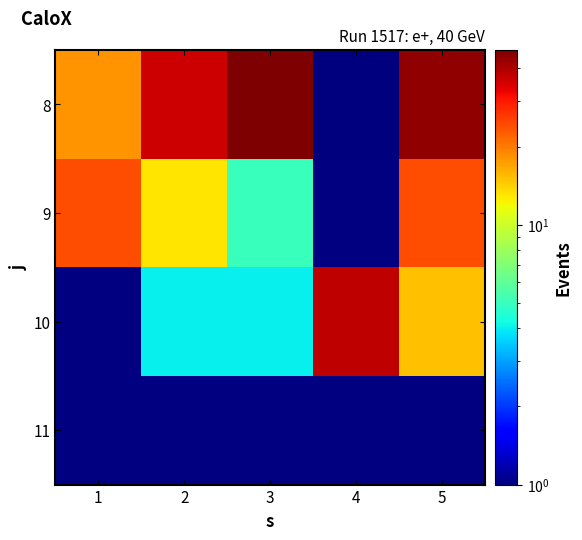

The value of 8 at 5 is 44.0. True or false?

True